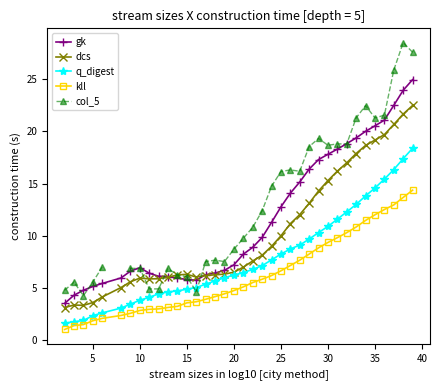

Count the number of data series in this chart.

5